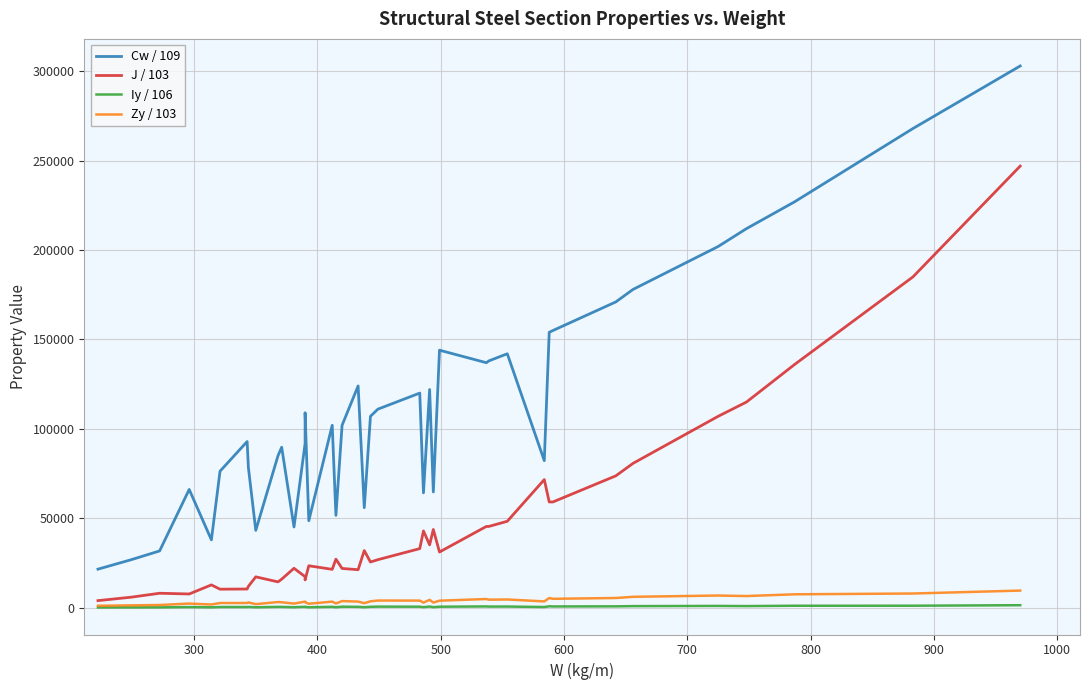

What are all the series names shown in the legend?

Cw / 109, J / 103, Iy / 106, Zy / 103